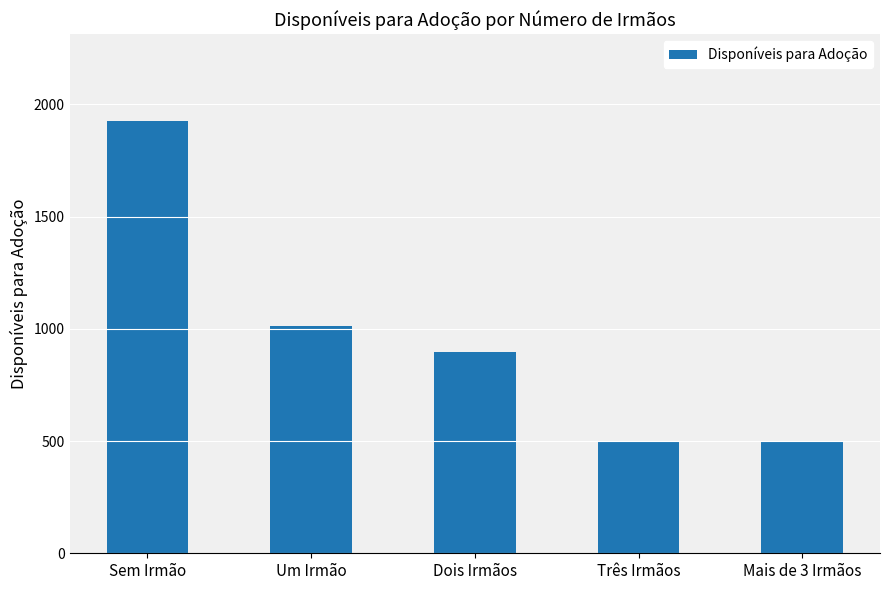

The value at Três Irmãos is 706. True or false?

False